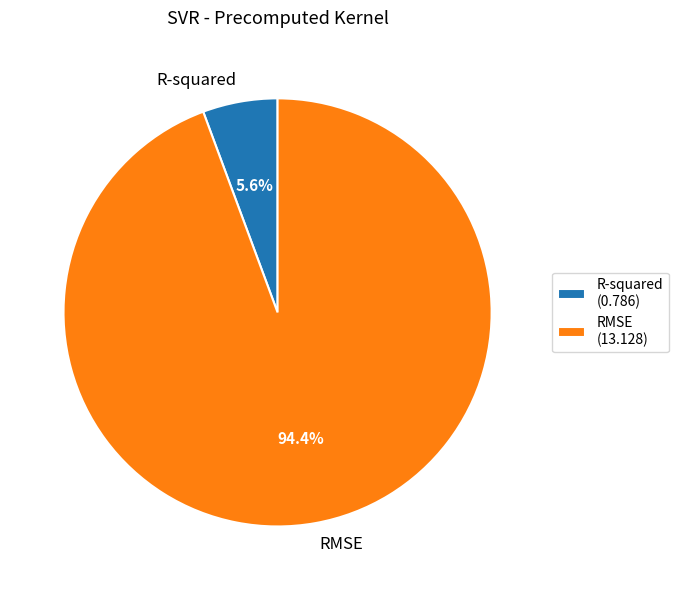

Does any single category account for the majority?

Yes